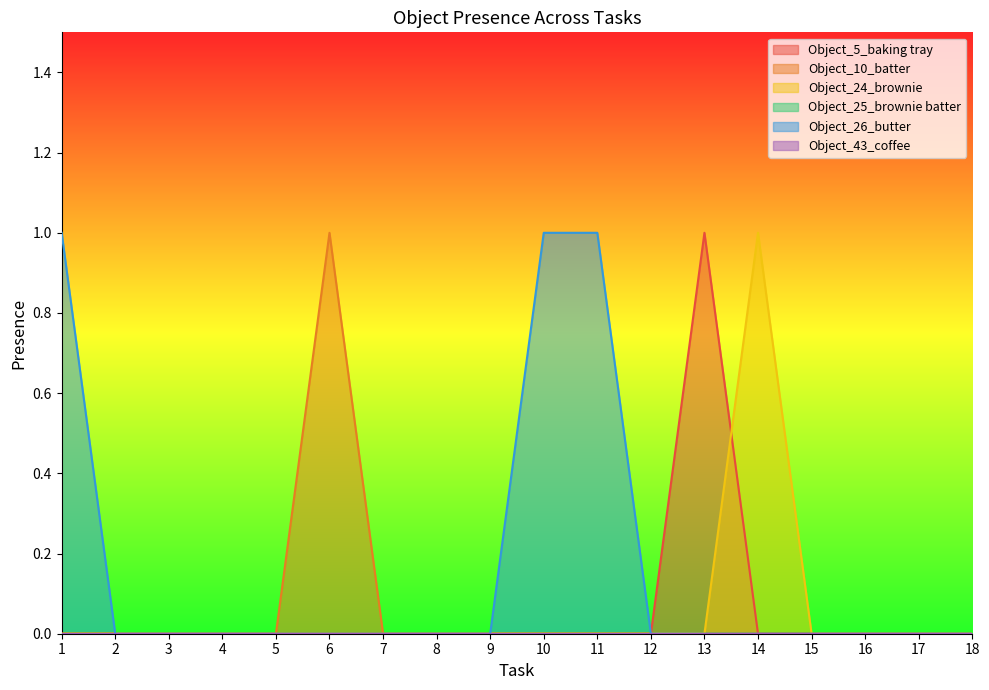

What is the spread (max minus min) of values at 6?

1